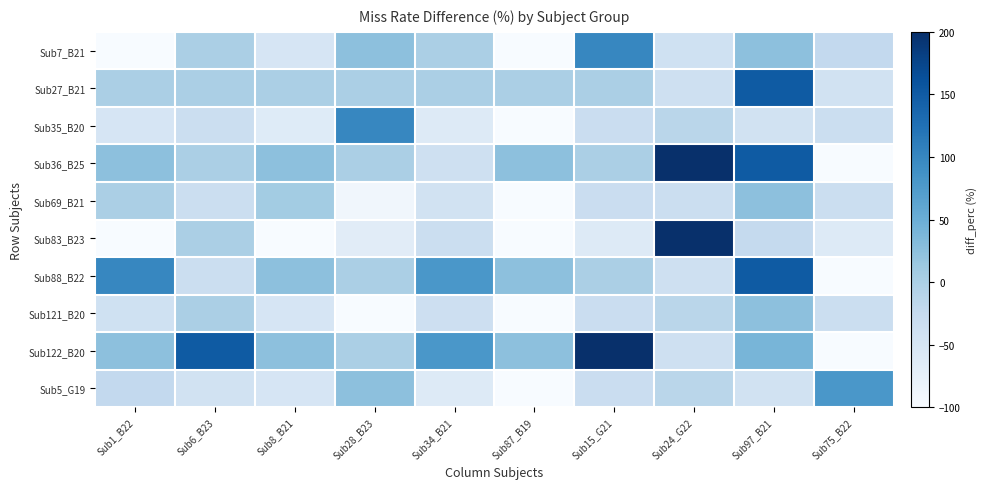

What is the total value across all series at Sub97_B21?

454.2